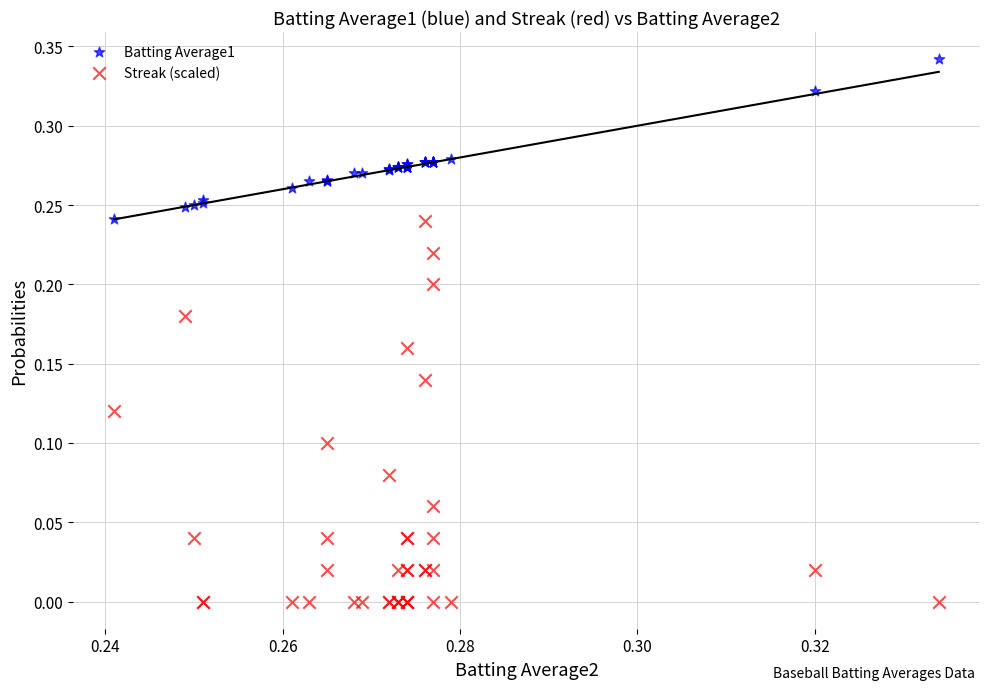

Which series reaches the minimum Y coordinate?

Streak (scaled)